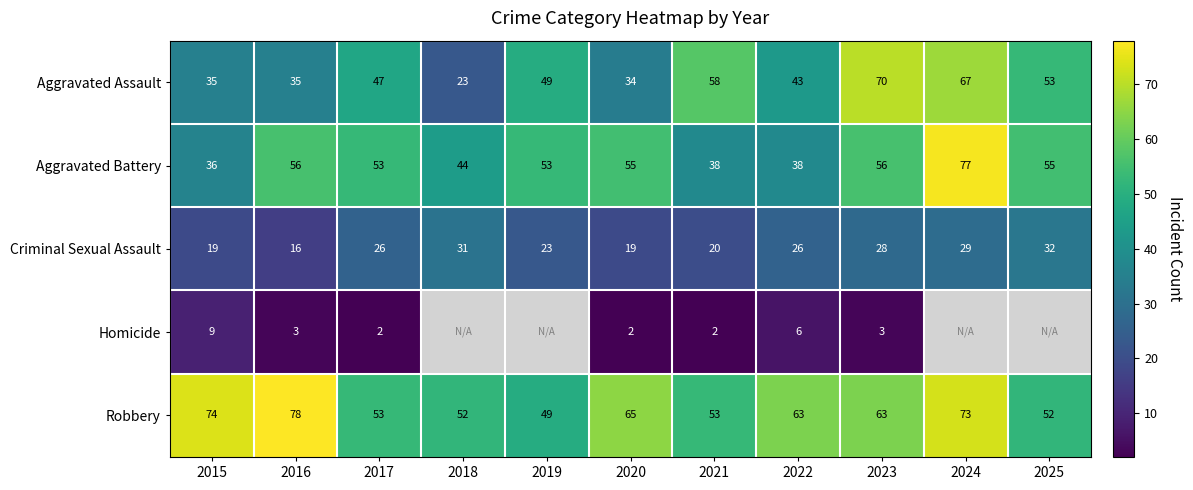

At 2020, list the series in order from smallest to largest.

Homicide, Criminal Sexual Assault, Aggravated Assault, Aggravated Battery, Robbery